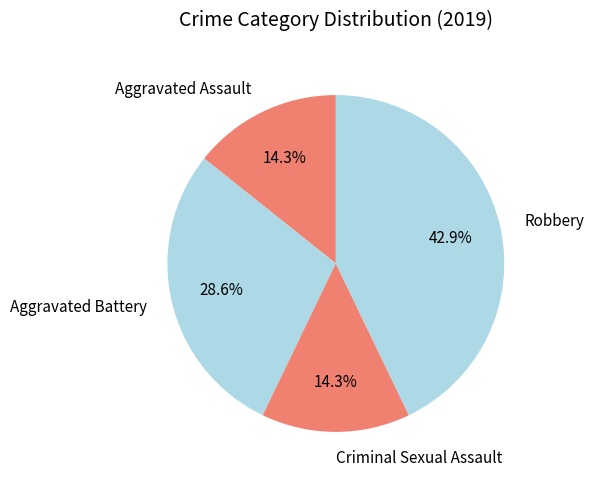

True or false: Criminal Sexual Assault accounts for 26% of the total.

False